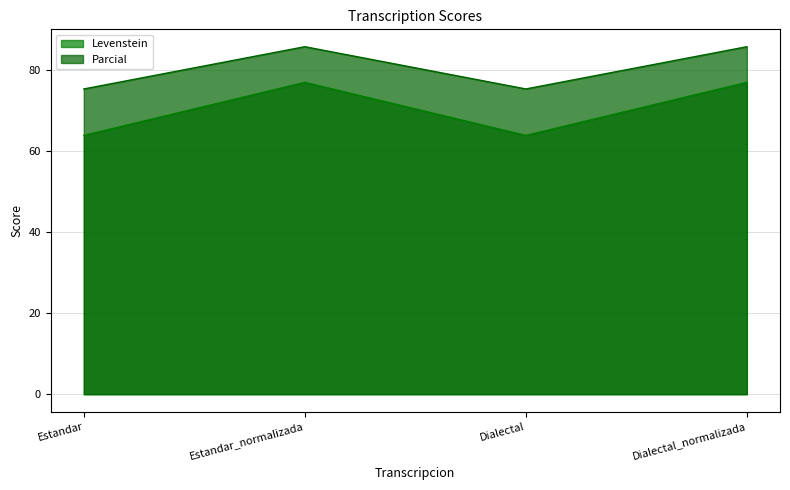

Reading left to right, transcribe all the data shown in this chart.

Levenstein: Estandar=63.8	Estandar_normalizada=76.9	Dialectal=63.8	Dialectal_normalizada=76.9
Parcial: Estandar=75.3	Estandar_normalizada=85.7	Dialectal=75.3	Dialectal_normalizada=85.7